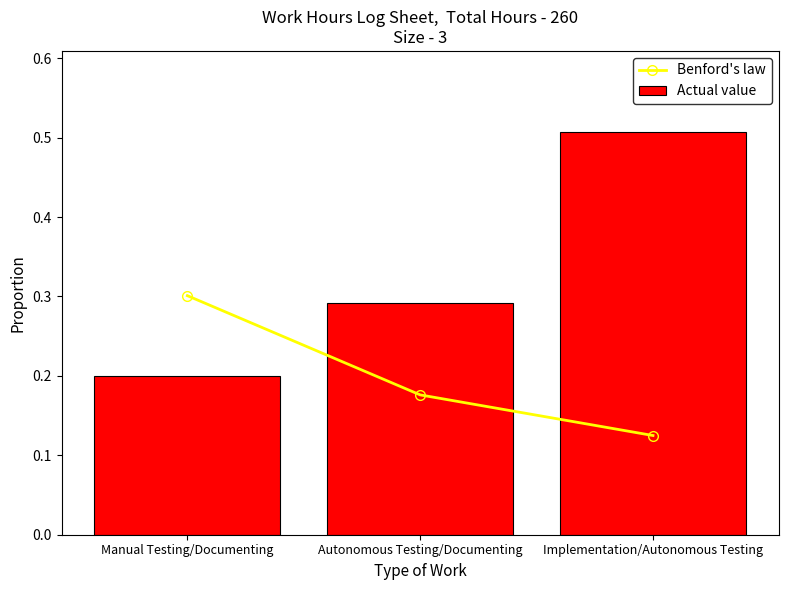

Reading left to right, extract all data points from this chart.

Benford's law: Manual Testing/Documenting=0.3	Autonomous Testing/Documenting=0.2	Implementation/Autonomous Testing=0.1
Actual value: Manual Testing/Documenting=0.2	Autonomous Testing/Documenting=0.3	Implementation/Autonomous Testing=0.5